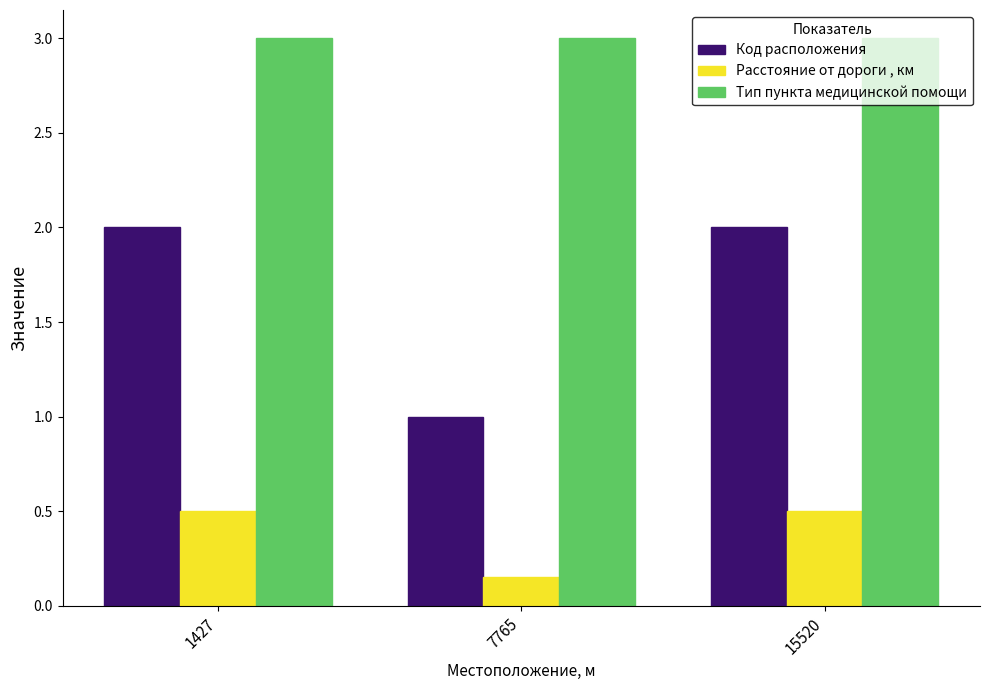

Rank the series at 15520 from highest to lowest value.

Тип пункта медицинской помощи, Код расположения, Расстояние от дороги , км